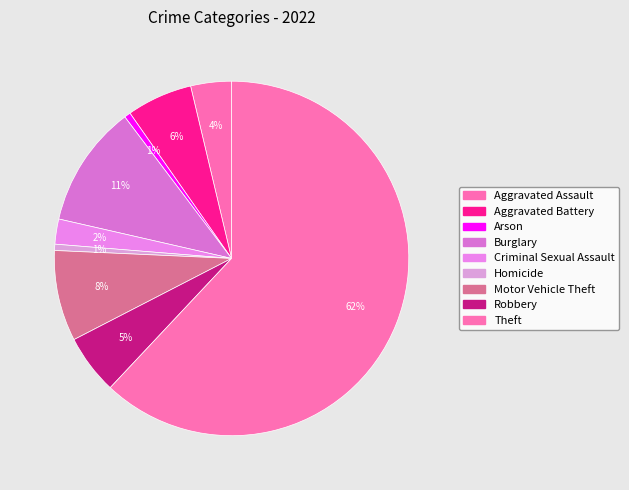

Count the number of slices in the pie.

9